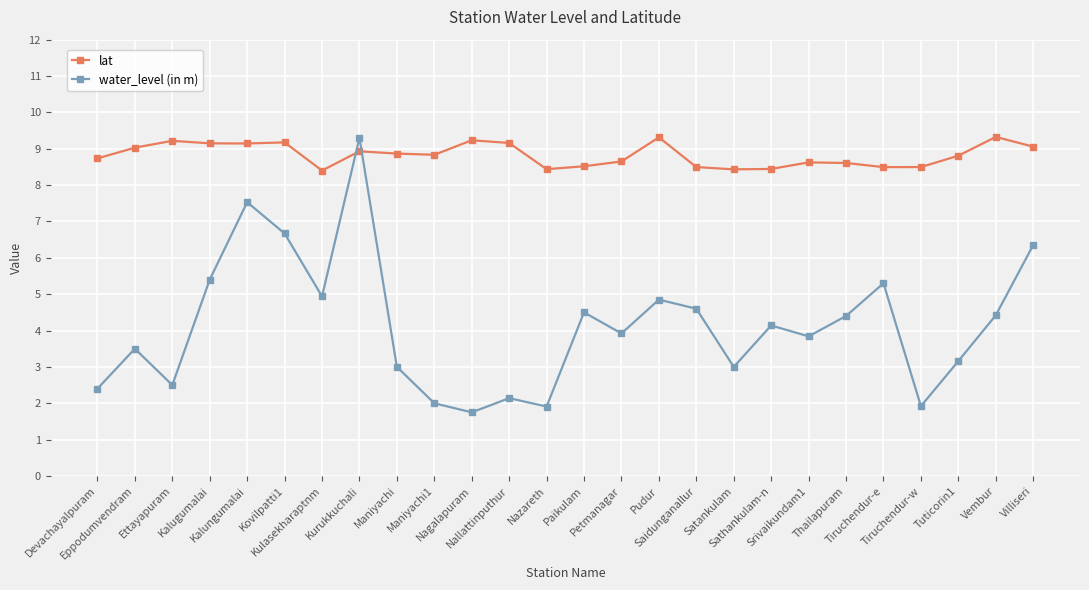

True or false: lat has more than 1 points higher than both neighbors.

True